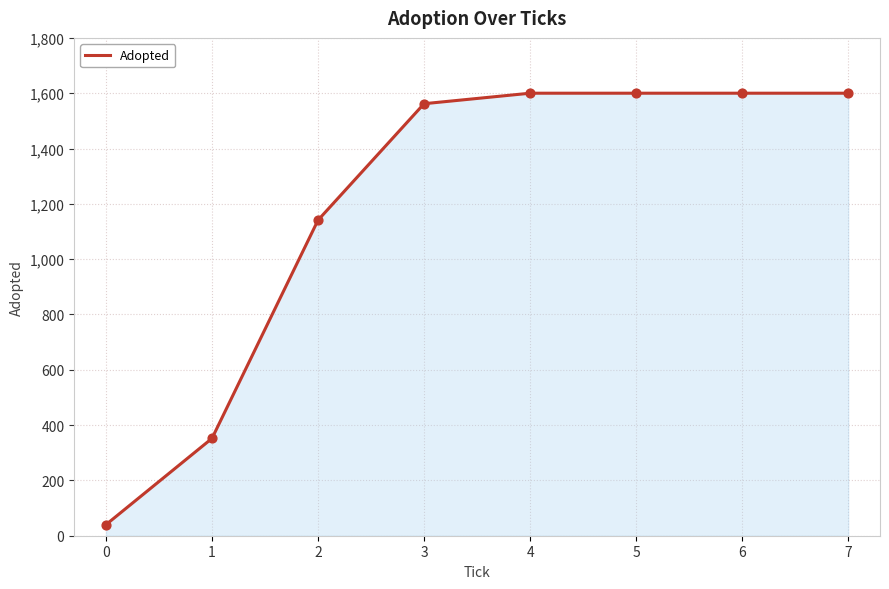

Between 6 and 1, which is larger?

6